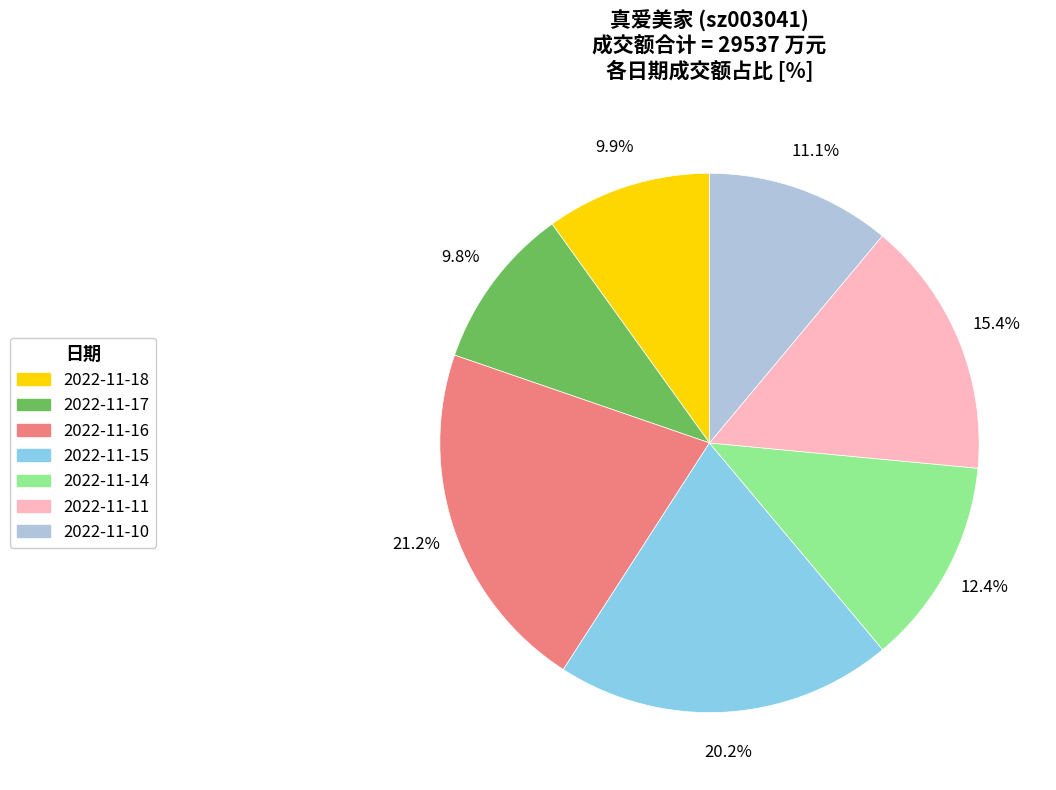

What is the largest slice in the pie chart?

2022-11-16